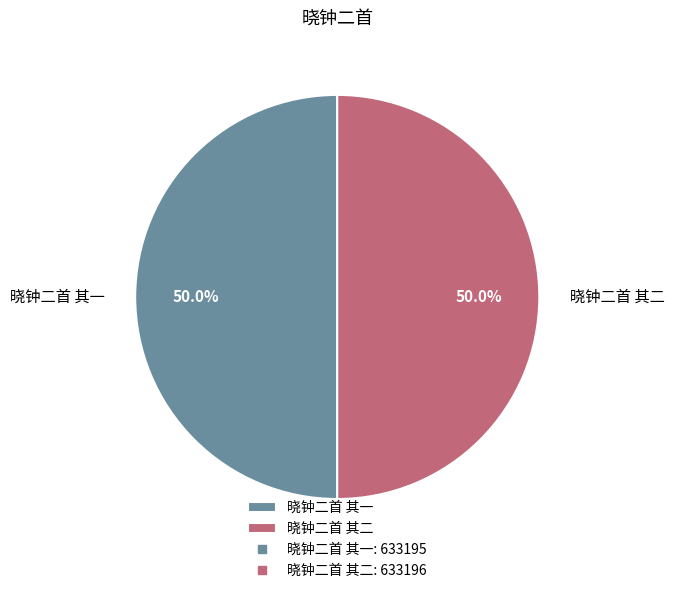

The 晓钟二首 其二 slice represents 59% of the pie. True or false?

False